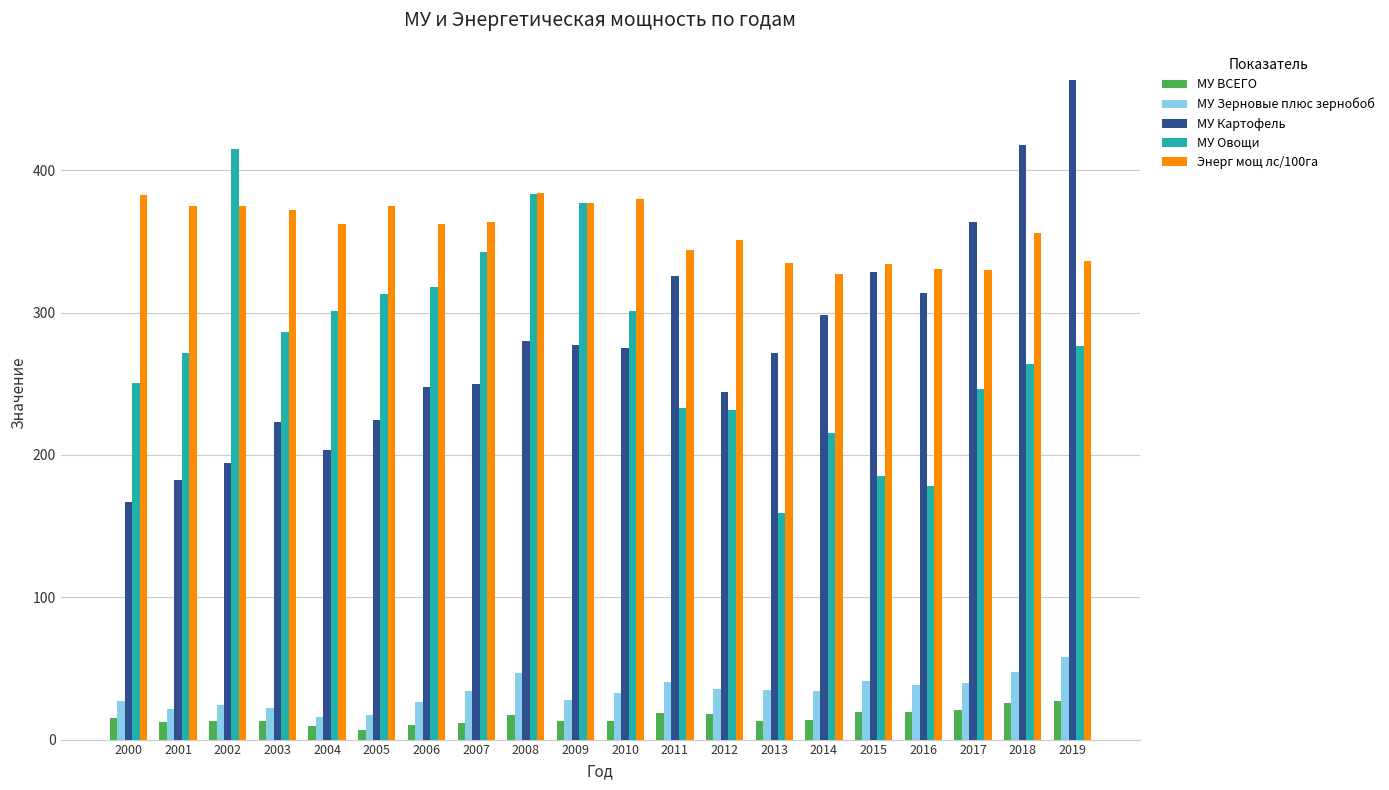

True or false: МУ Картофель has a value of 194.3 at 2002.

True